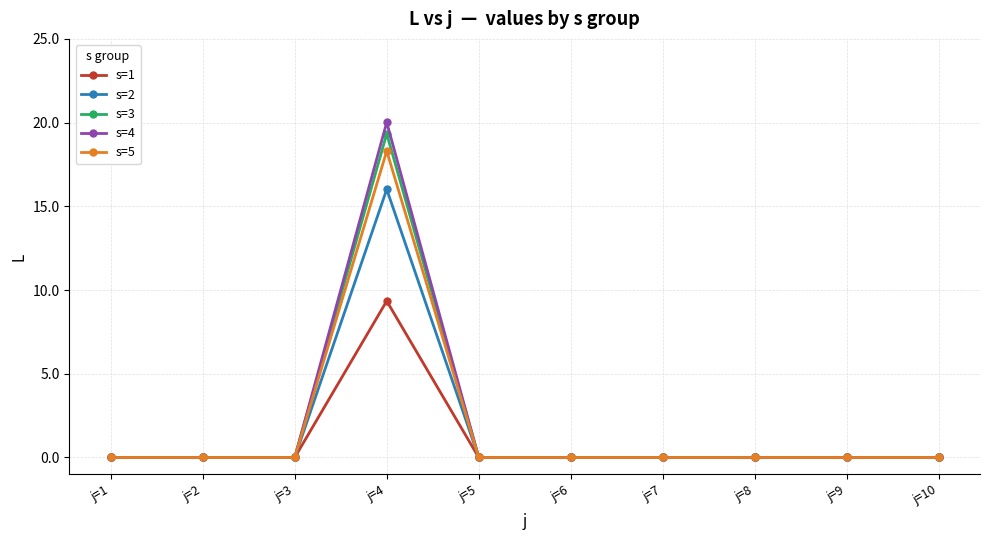

What is the value of the s=3 point at the 4th from the left?

19.3